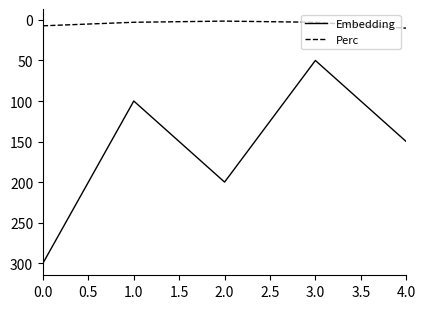

Which series has the largest range (max minus min)?

Embedding